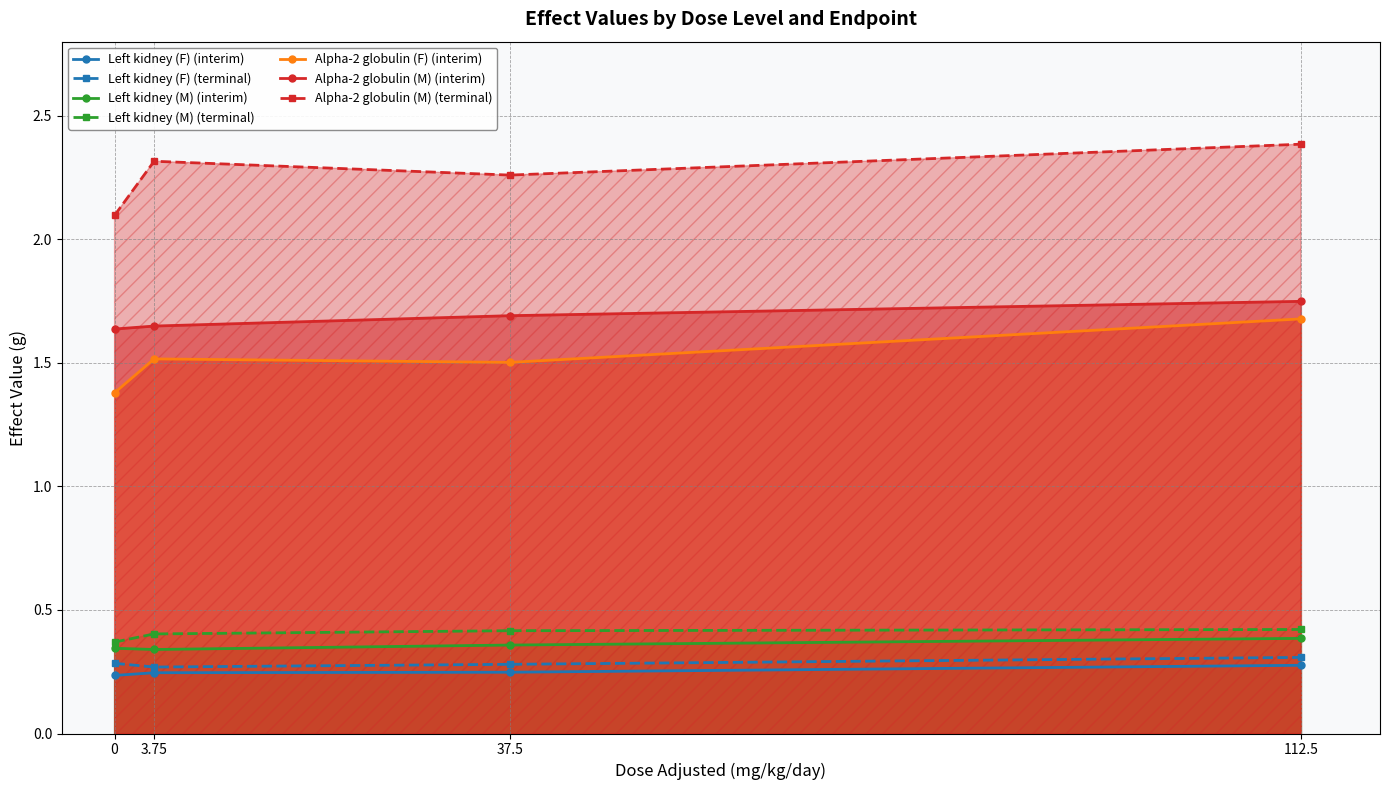

Which series has the largest total across all categories?

Alpha-2 globulin (M) (terminal)